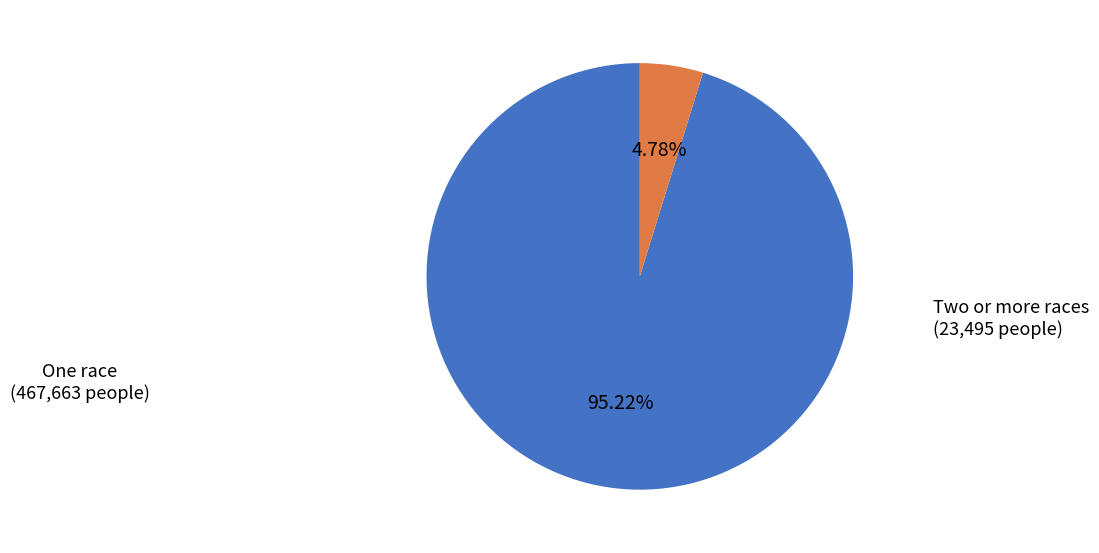

Combined, what portion of the pie is One race and Two or more races?

100.0%